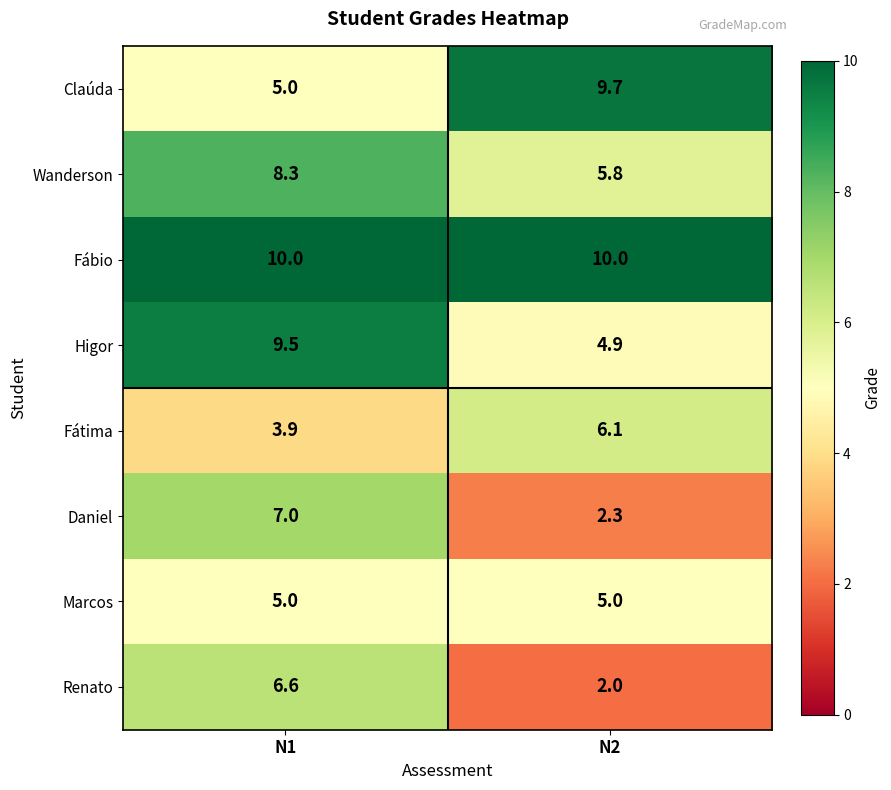

Is it true that Higor equals 4.9 at N2?

True